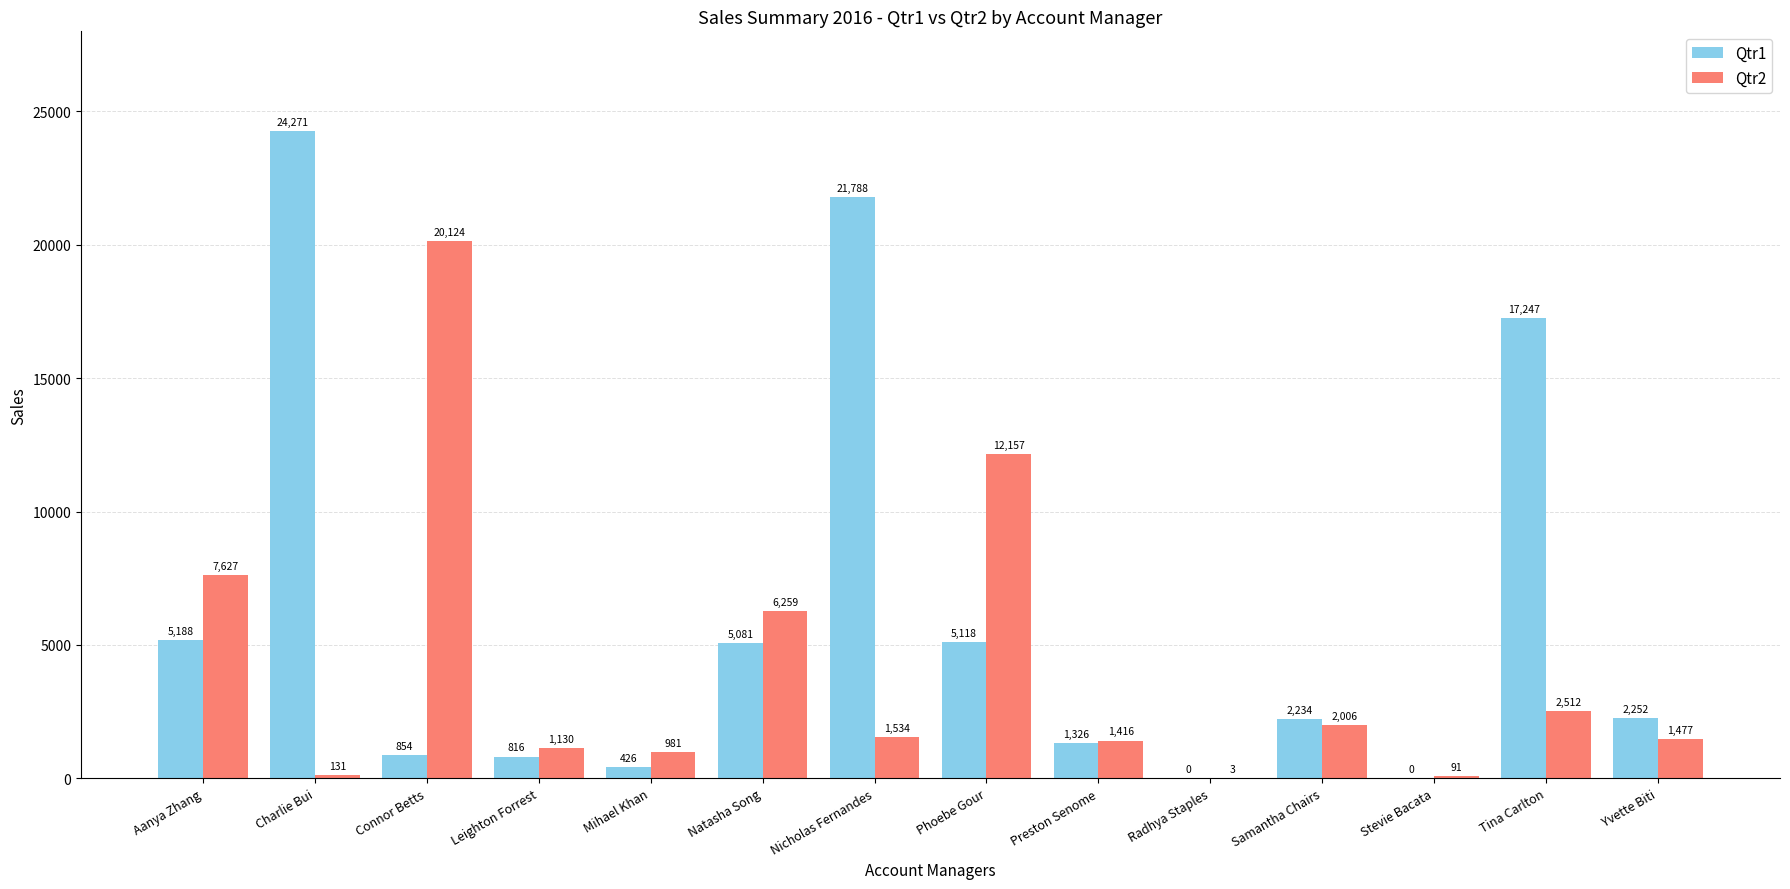

The value of Qtr1 at Stevie Bacata is -9019.3. True or false?

False